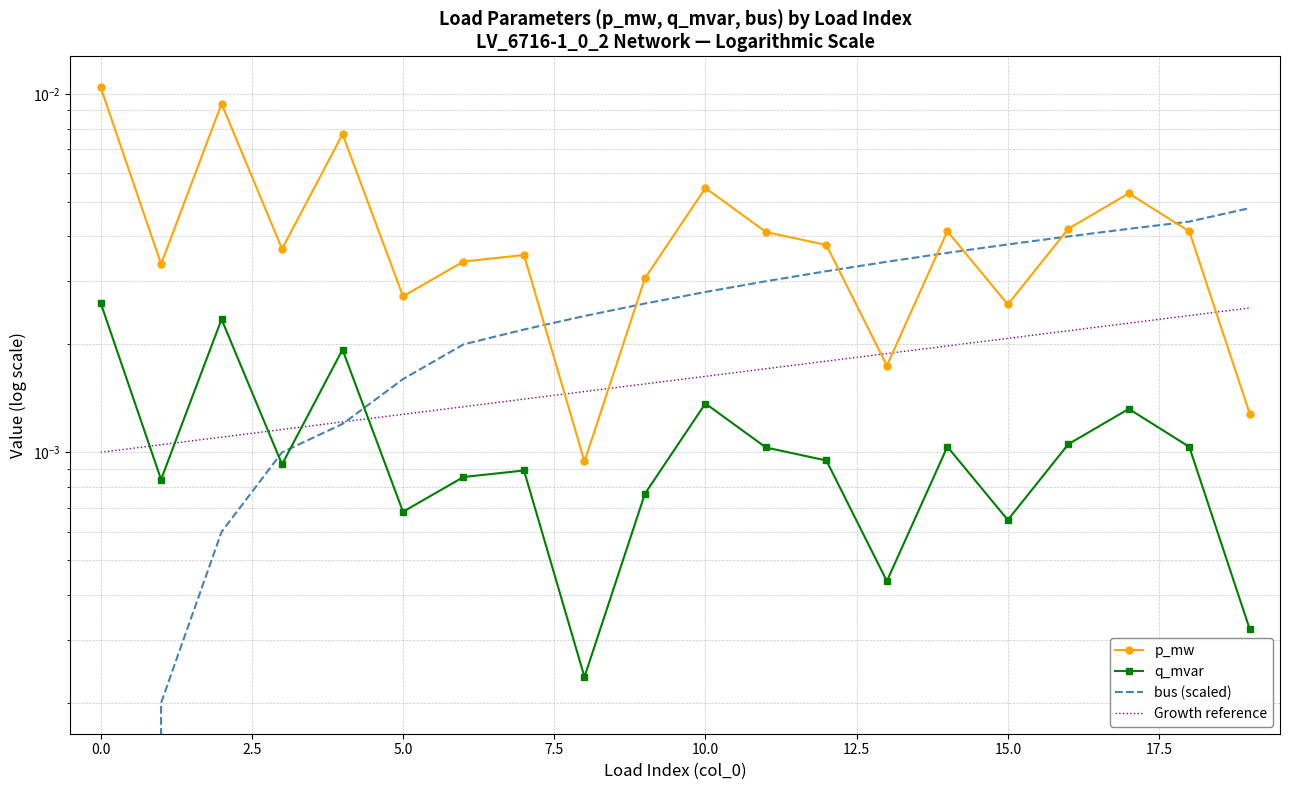

How many times do bus (scaled) and q_mvar cross each other?

3